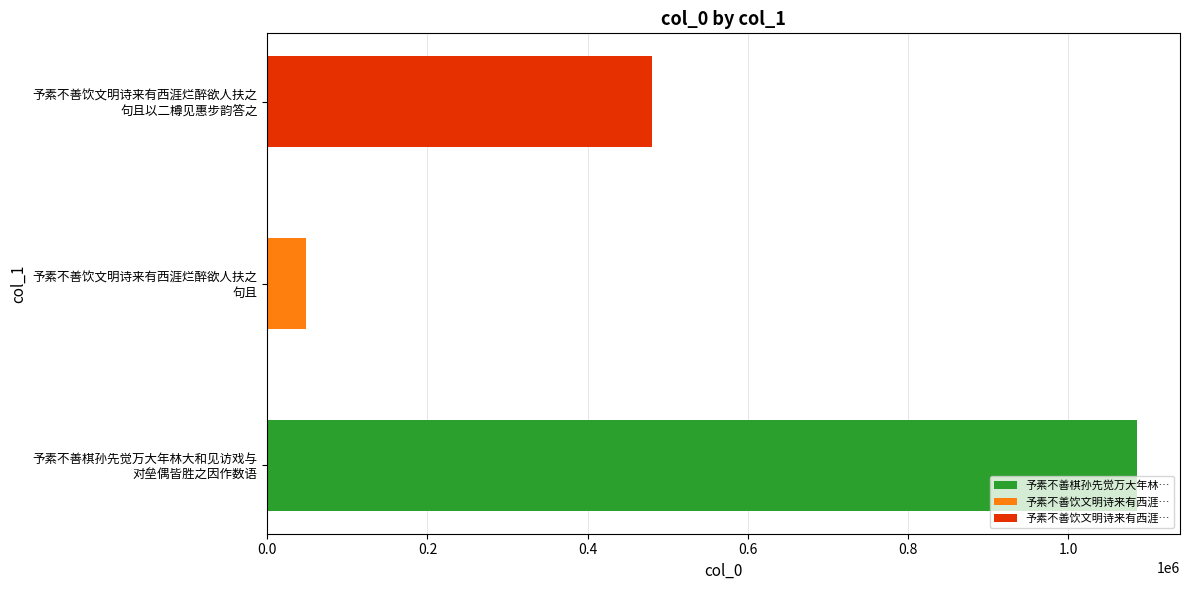

List the labels in order of value, largest first.

予素不善棋孙先觉万大年林大和见访戏与
对垒偶皆胜之因作数语, 予素不善饮文明诗来有西涯烂醉欲人扶之
句且以二樽见惠步韵答之, 予素不善饮文明诗来有西涯烂醉欲人扶之
句且